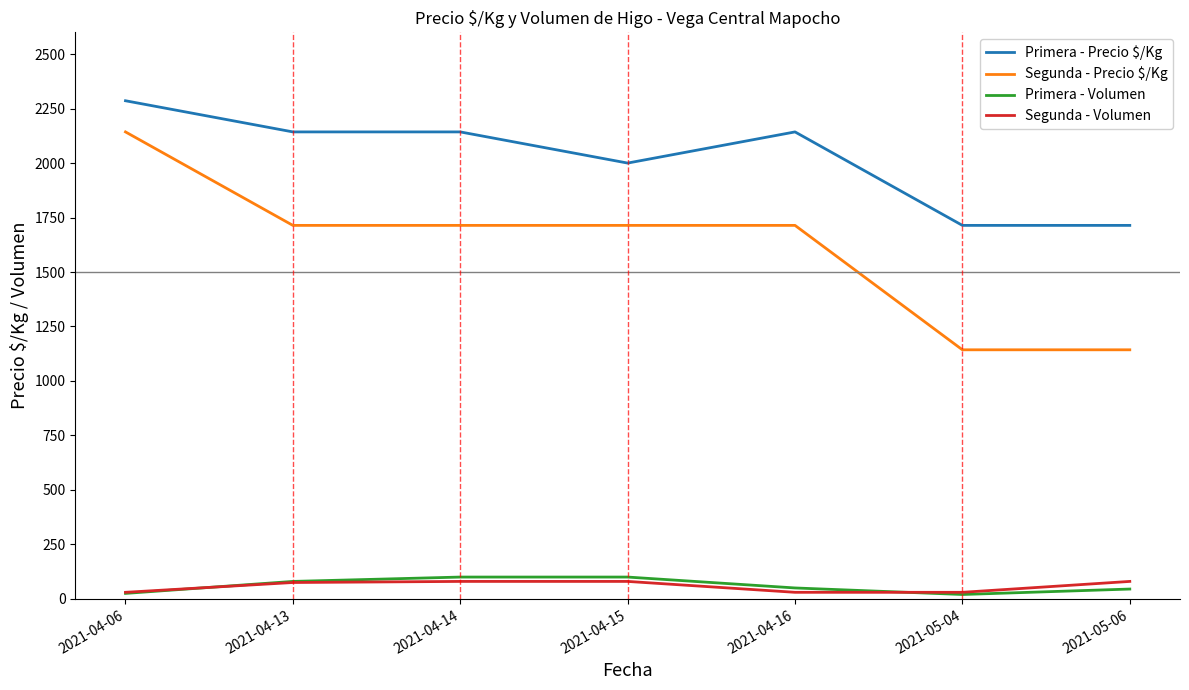

The Primera - Precio $/Kg series shows 3322 at 2021-04-13. True or false?

False